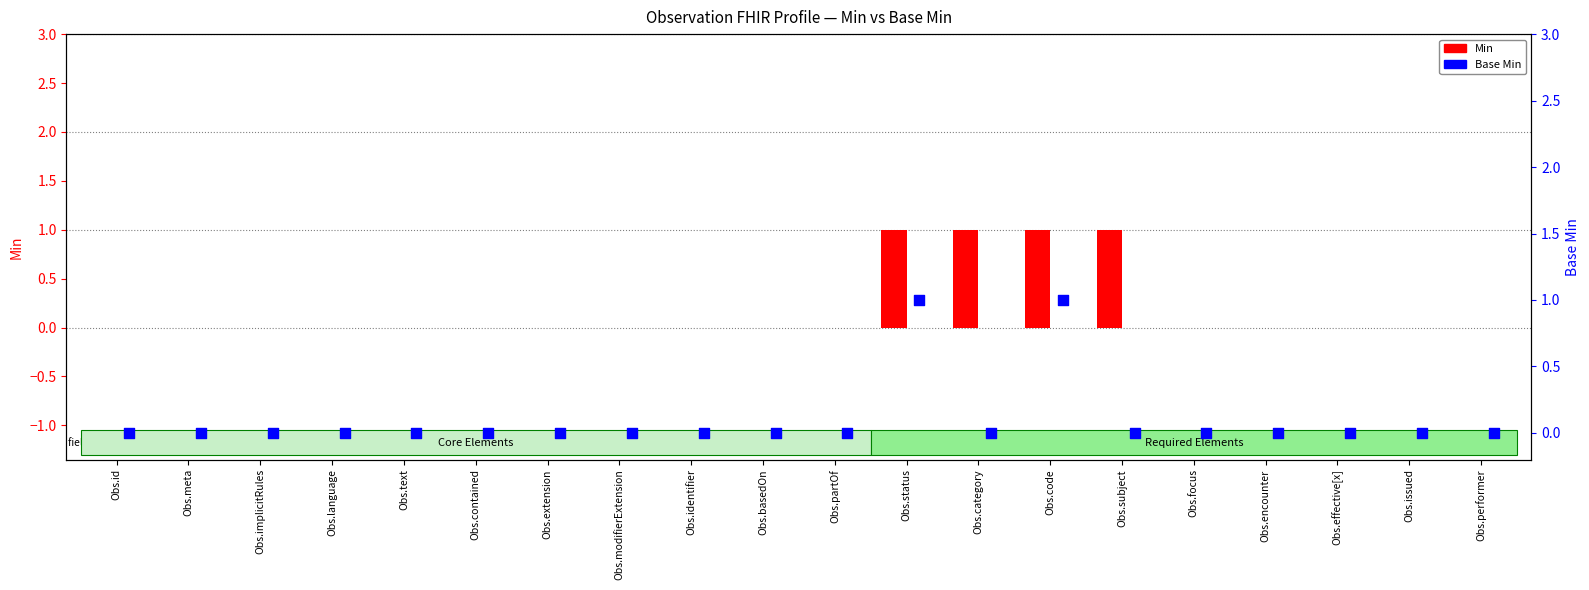

At which category is the sum across all series the highest?

Obs.status